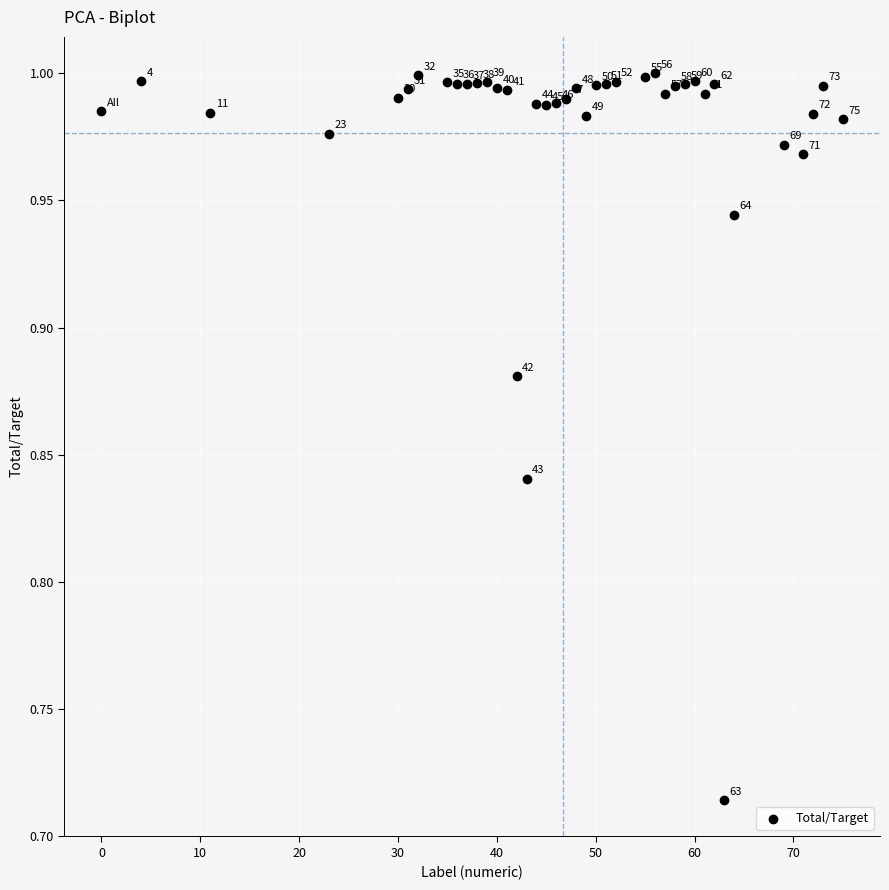

What is the range of X values (max minus min)?

75.0